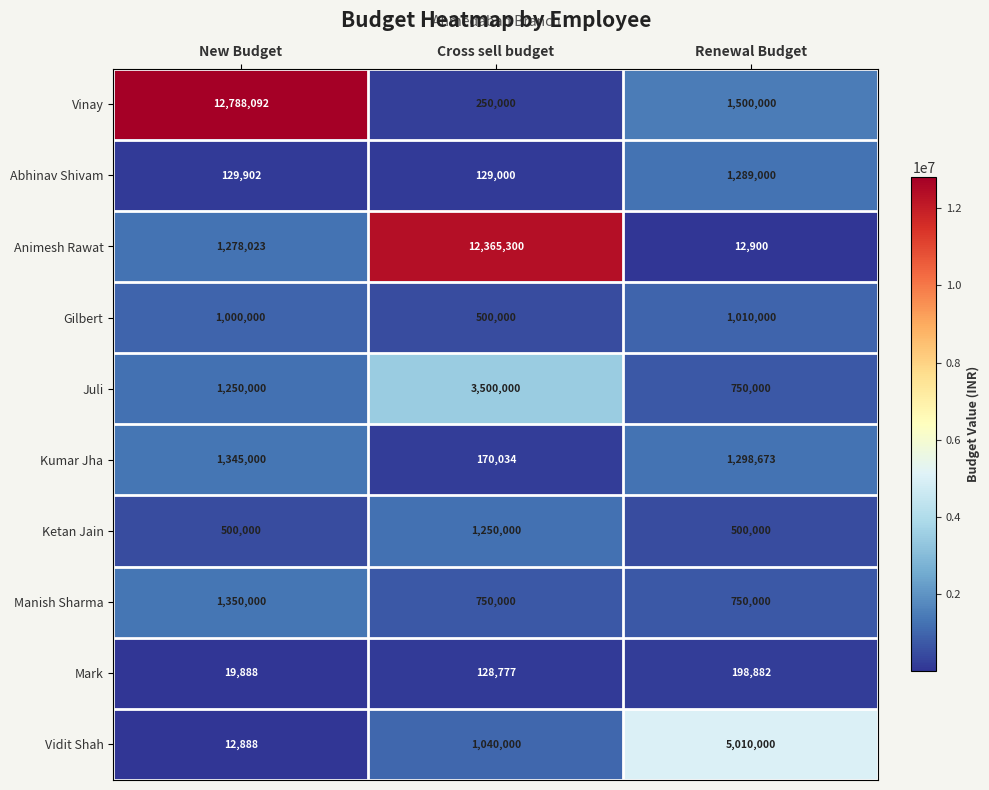

Reading left to right, list all the values displayed in this chart.

Vinay: 12788092	250000	1500000
Abhinav Shivam: 129902	129000	1289000
Animesh Rawat: 1278023	12365300	12900
Gilbert: 1000000	500000	1010000
Juli: 1250000	3500000	750000
Kumar Jha: 1345000	170034	1298673
Ketan Jain: 500000	1250000	500000
Manish Sharma: 1350000	750000	750000
Mark: 19888	128777	198882
Vidit Shah: 12888	1040000	5010000